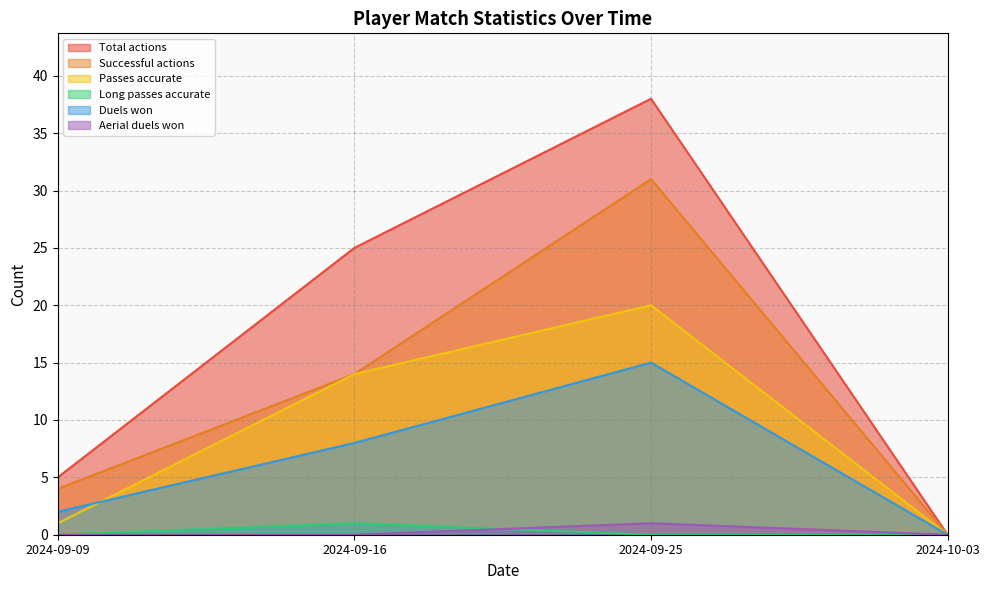

True or false: Total actions has a value of 64 at 2024-09-25.

False